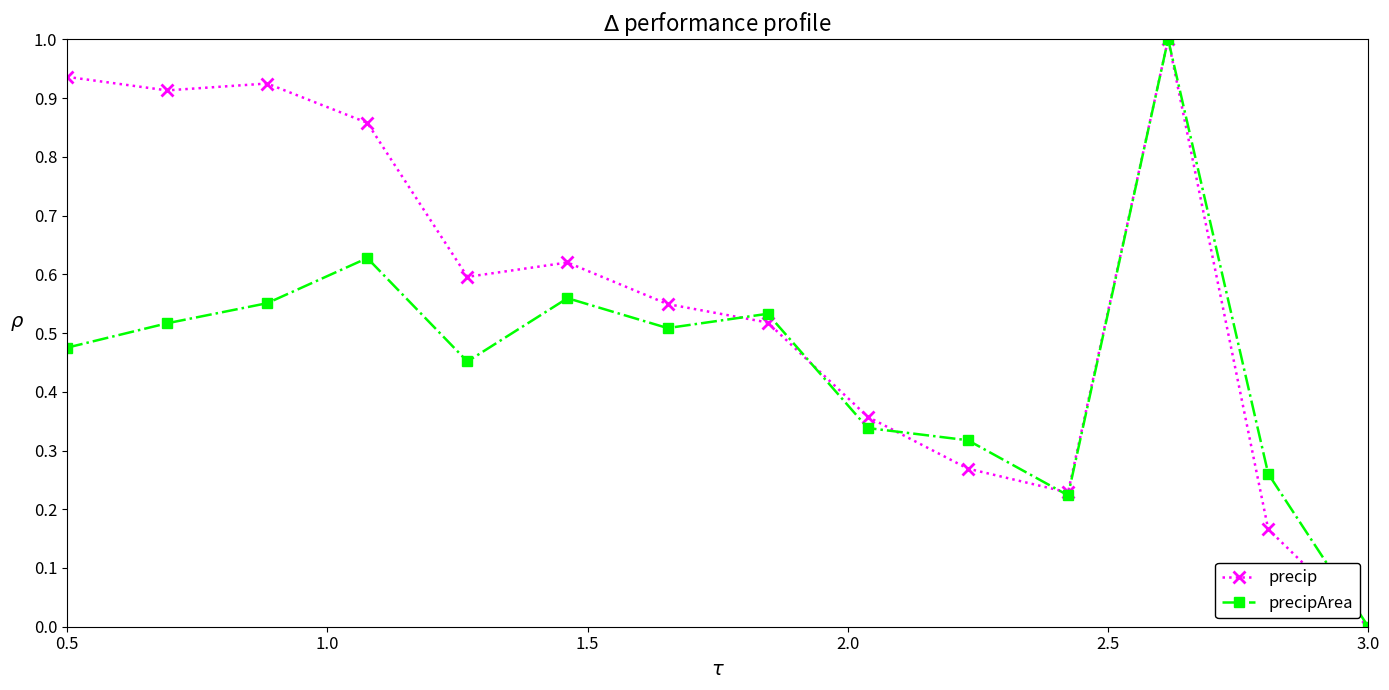

List the series in order of their overall mean, lowest first.

precipArea, precip